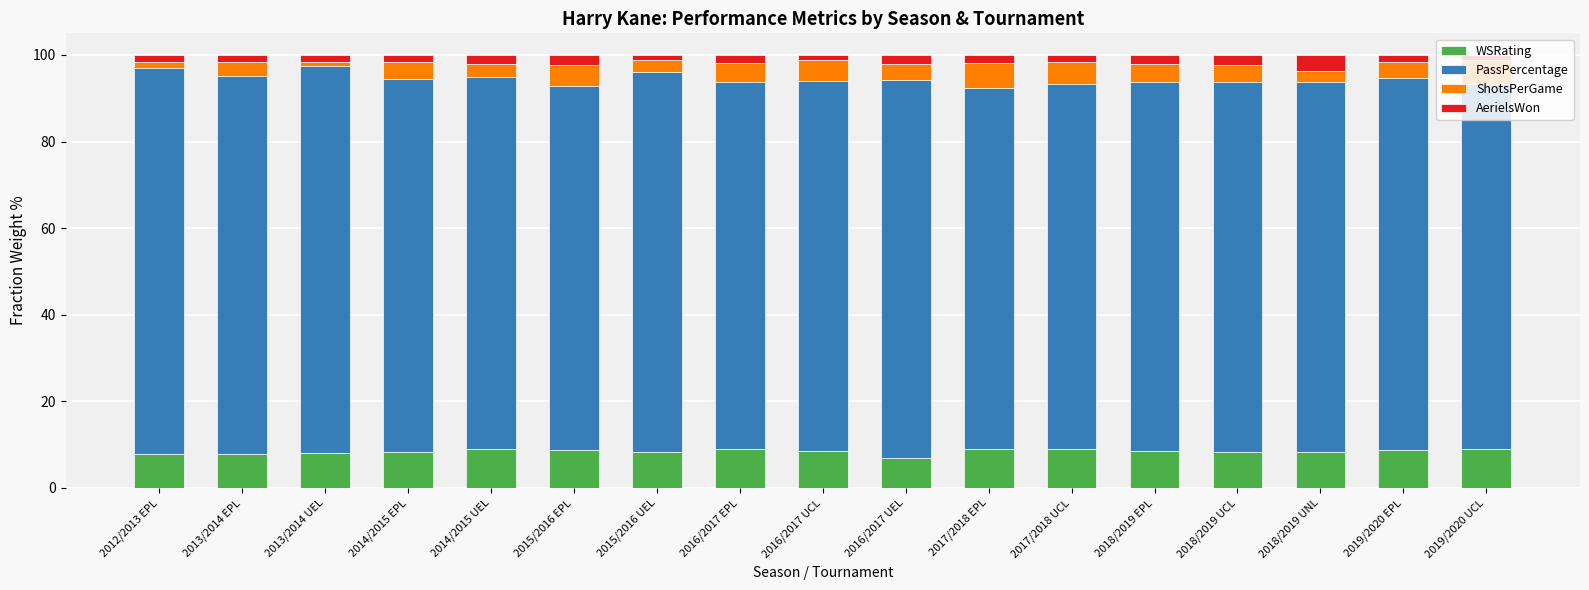

The value of WSRating at 2013/2014 UEL is 8.0. True or false?

True